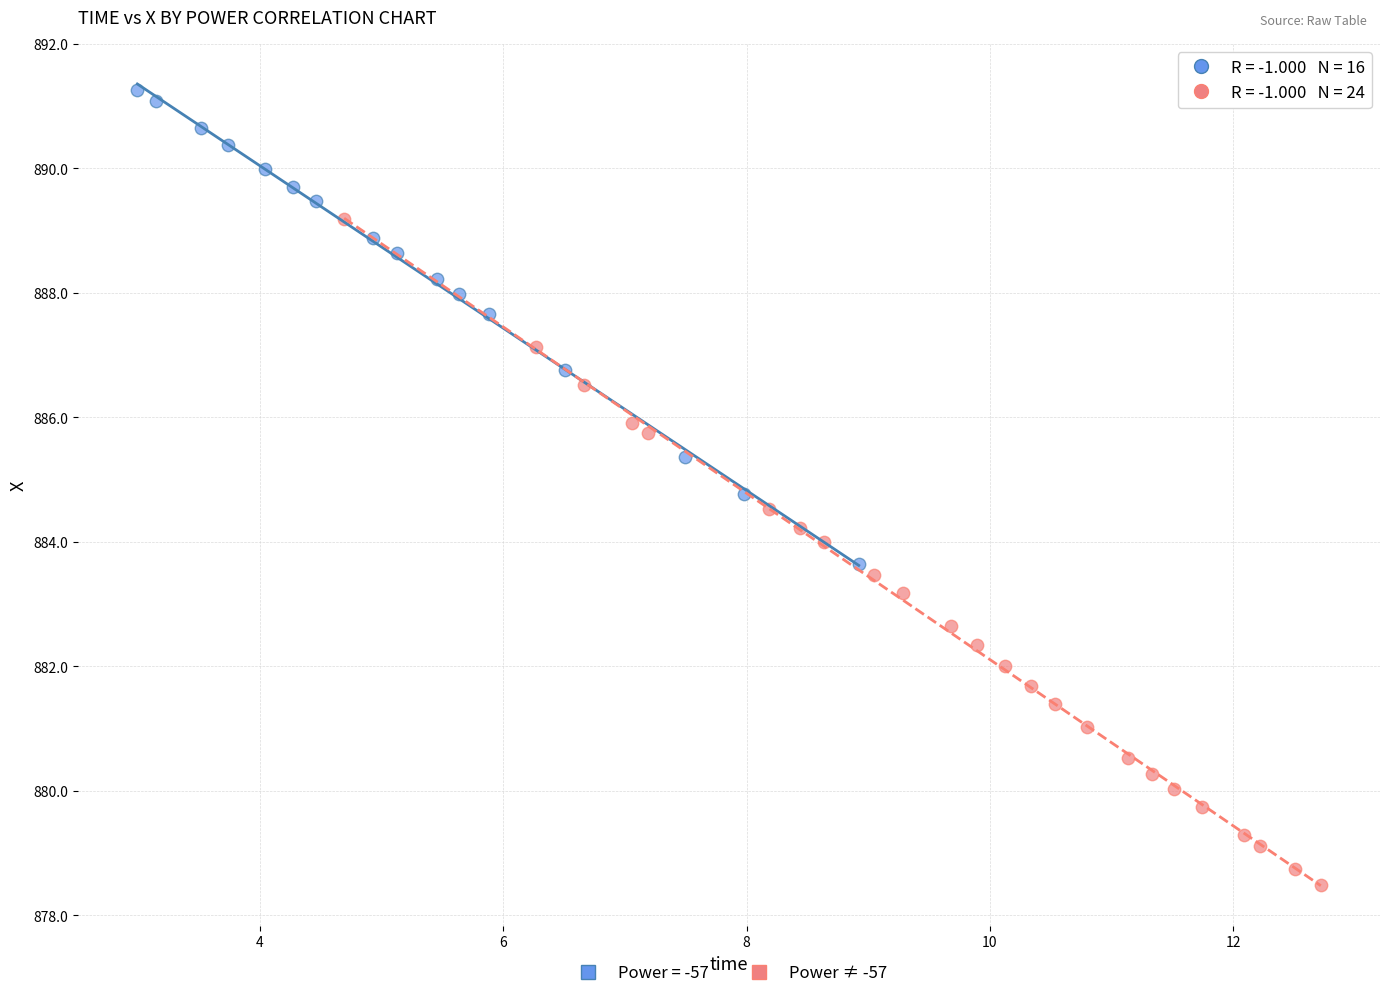

Which series contains the lowest Y value?

Power ≠ -57